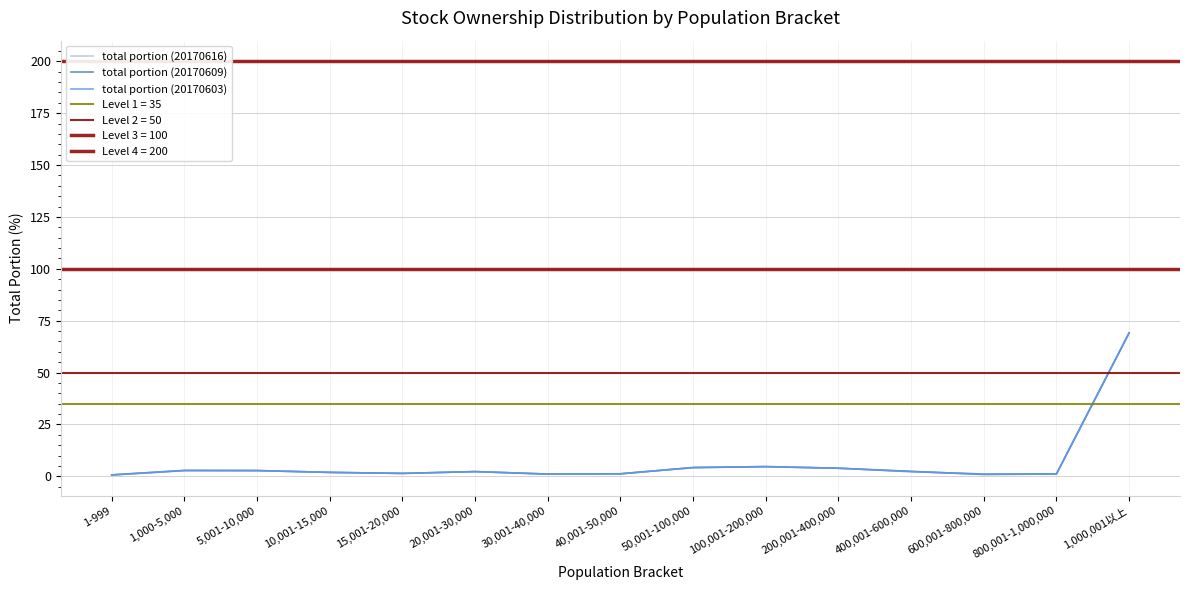

Reading right to left, what are all the values shown in this chart?

total portion (20170616): 1,000,001以上=69.1	800,001-1,000,000=1.1	600,001-800,000=1.1	400,001-600,000=2.2	200,001-400,000=3.9	100,001-200,000=4.5	50,001-100,000=4.2	40,001-50,000=1.2	30,001-40,000=1.0	20,001-30,000=2.2	15,001-20,000=1.4	10,001-15,000=1.9	5,001-10,000=2.7	1,000-5,000=2.8	1-999=0.6
total portion (20170609): 1,000,001以上=69.1	800,001-1,000,000=1.1	600,001-800,000=0.8	400,001-600,000=2.4	200,001-400,000=3.9	100,001-200,000=4.7	50,001-100,000=4.2	40,001-50,000=1.2	30,001-40,000=1.0	20,001-30,000=2.2	15,001-20,000=1.4	10,001-15,000=1.9	5,001-10,000=2.7	1,000-5,000=2.8	1-999=0.6
total portion (20170603): 1,000,001以上=69.1	800,001-1,000,000=1.1	600,001-800,000=1.1	400,001-600,000=2.2	200,001-400,000=3.9	100,001-200,000=4.7	50,001-100,000=4.2	40,001-50,000=1.2	30,001-40,000=1.1	20,001-30,000=2.3	15,001-20,000=1.4	10,001-15,000=1.9	5,001-10,000=2.7	1,000-5,000=2.8	1-999=0.6